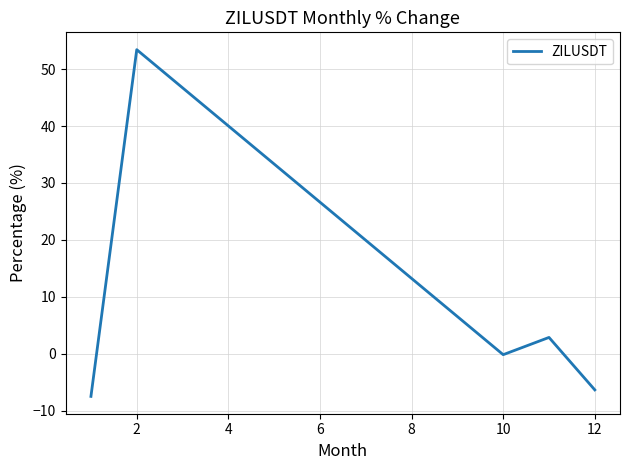

True or false: the data has more than 2 interior local peaks.

False